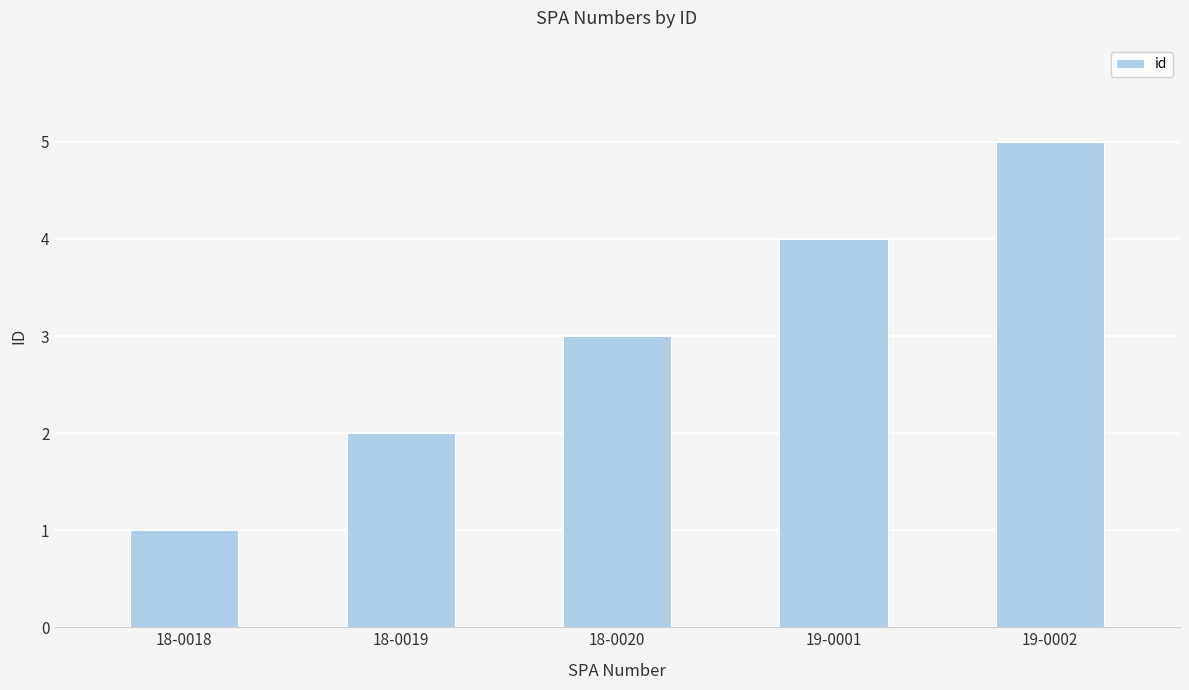

What is the label of the 2nd bar from the right?

19-0001